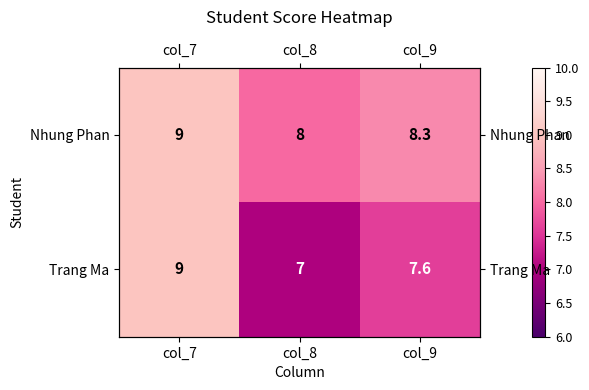

Between col_8 and col_9, which series saw the biggest shift?

Trang Ma